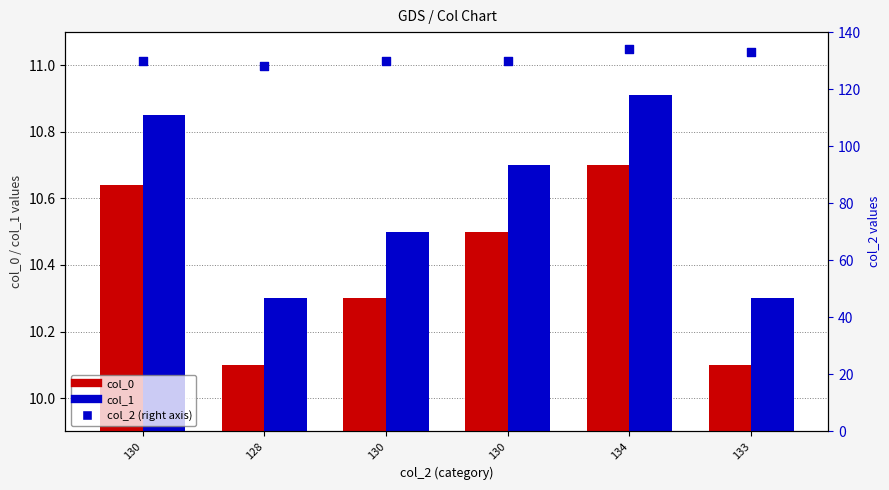

Which series has the largest Y range (max minus min)?

col_2 (right axis)